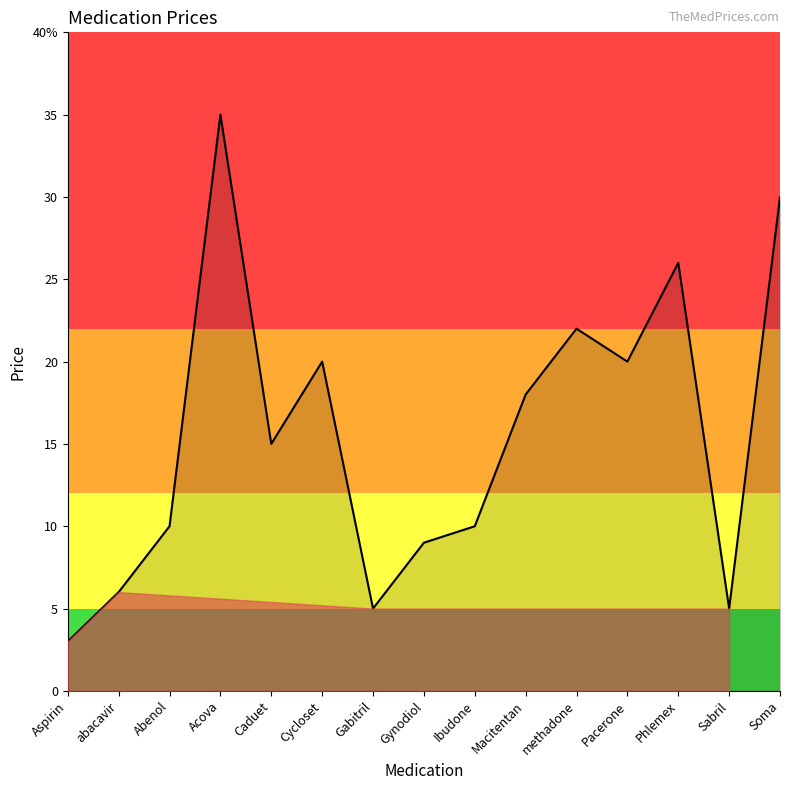

What is the label of the 7th point from the left?

Gabitril